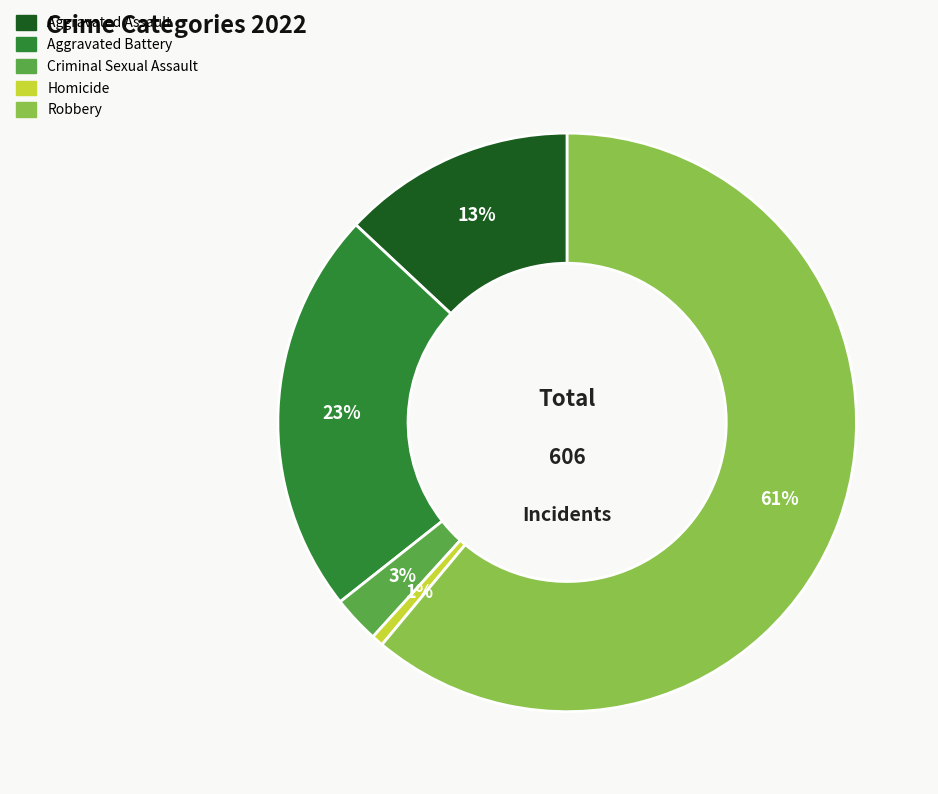

What is the smallest slice in the pie chart?

Homicide